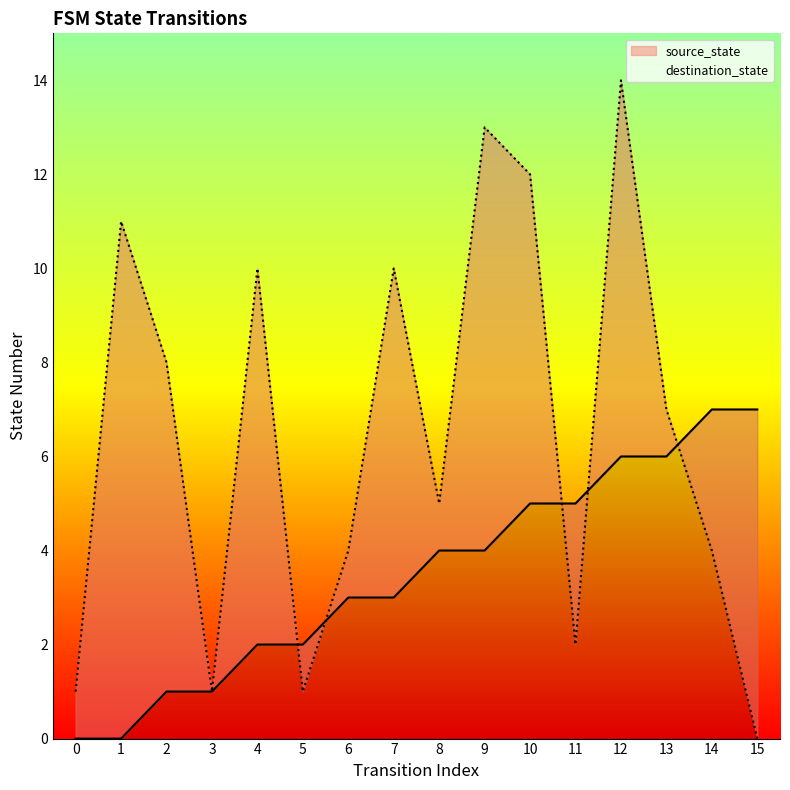

Where do destination_state and source_state first cross each other?

4 and 5